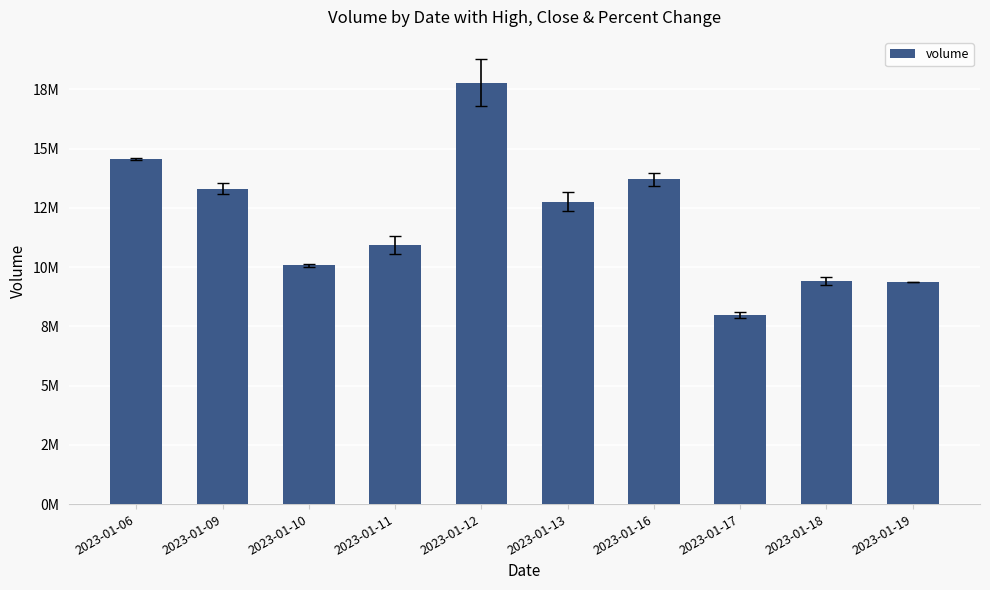

Where does the data first go above 12764796?

2023-01-06